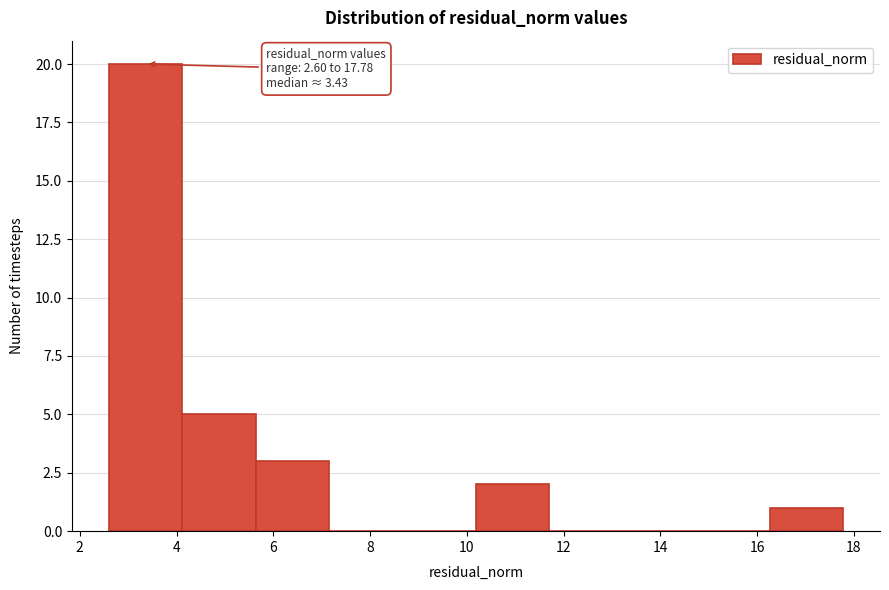

Which range on the x-axis has the tallest bar?

2.6 to 4.2